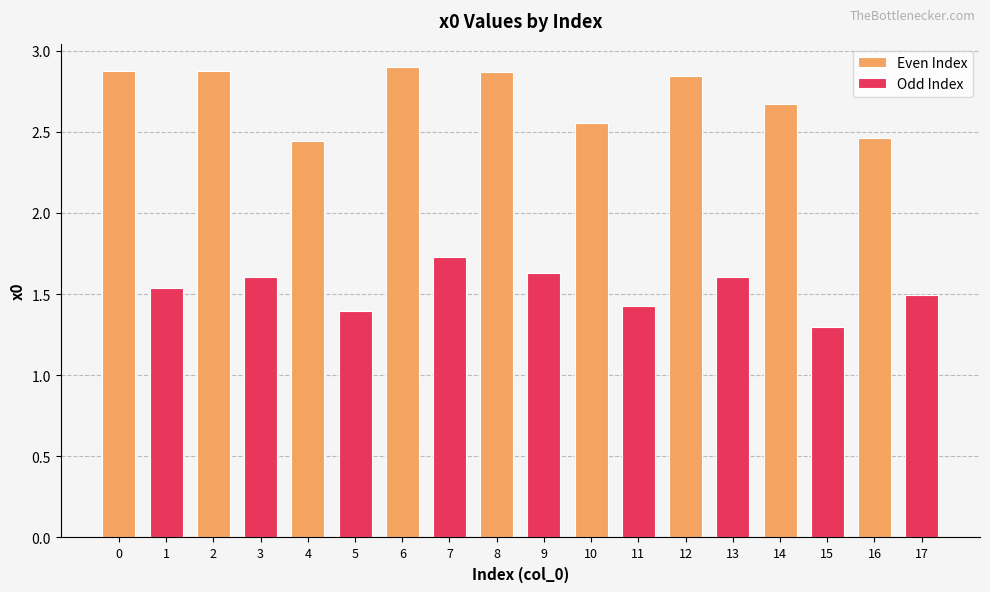

At how many categories does at least one series exceed 2?

9